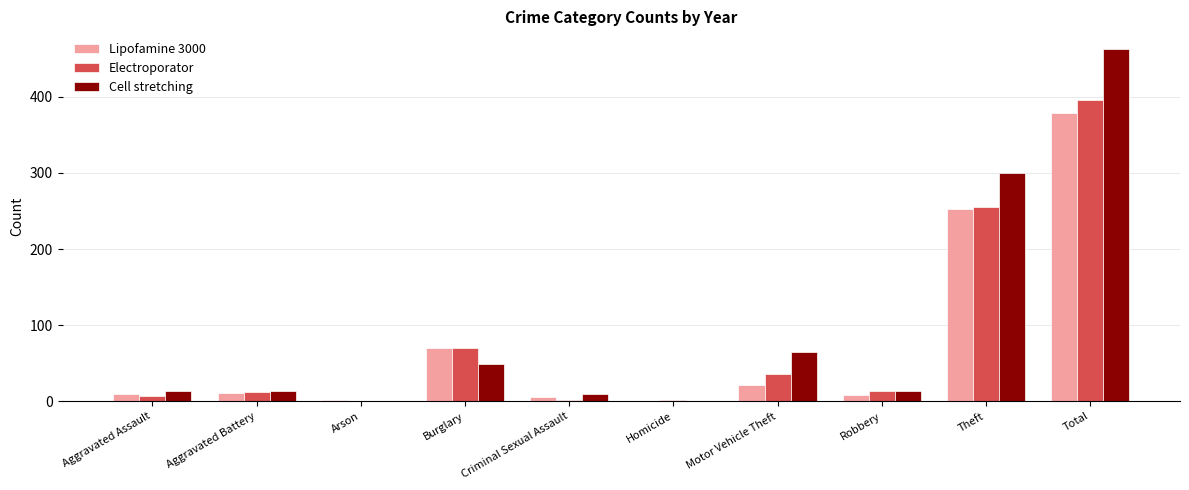

Is it true that Cell stretching equals 126 at Total?

False